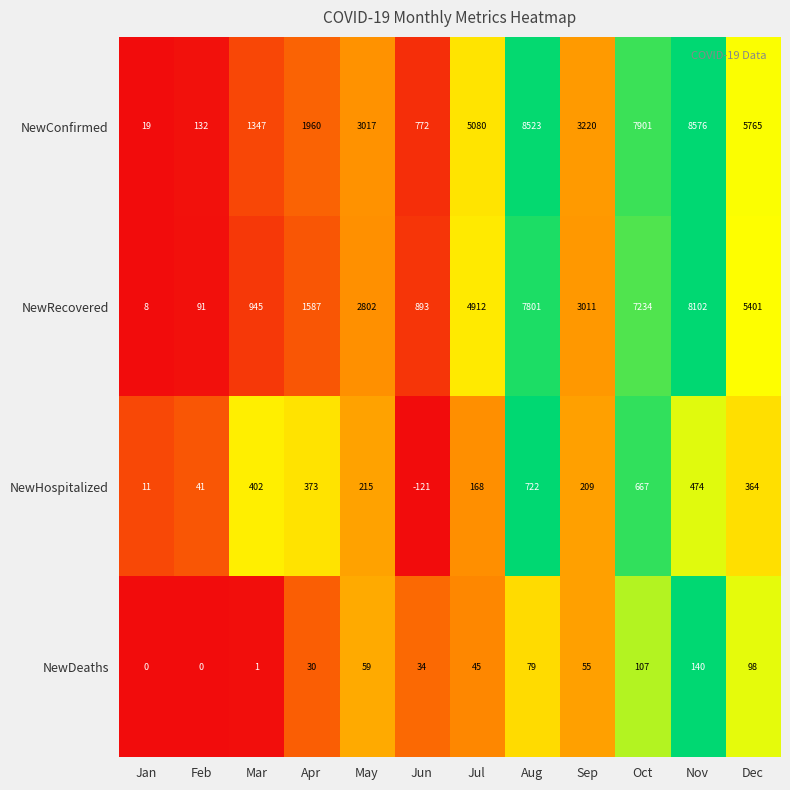

At how many categories does at least one series exceed 0?

12